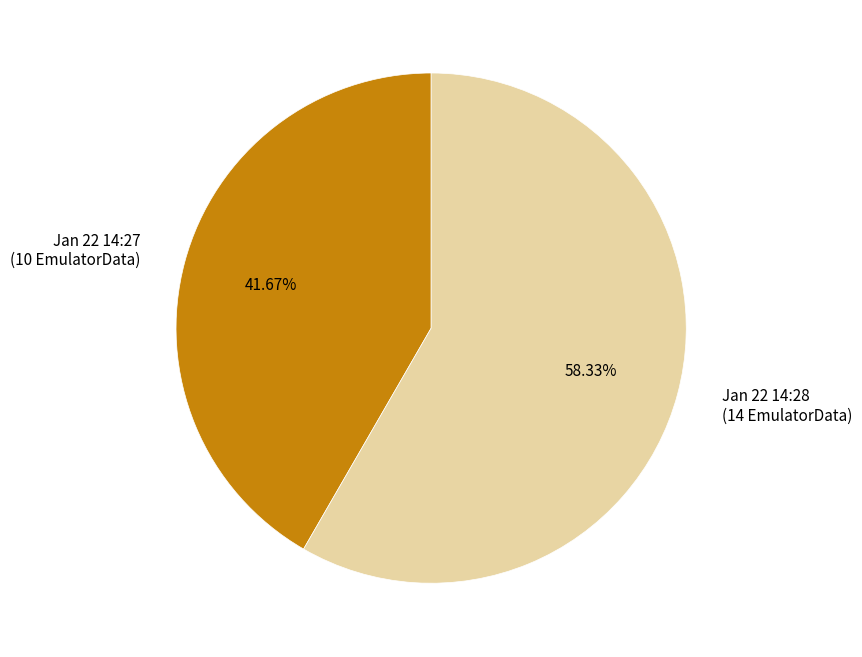

Is there any slice that represents more than half of the pie?

Yes